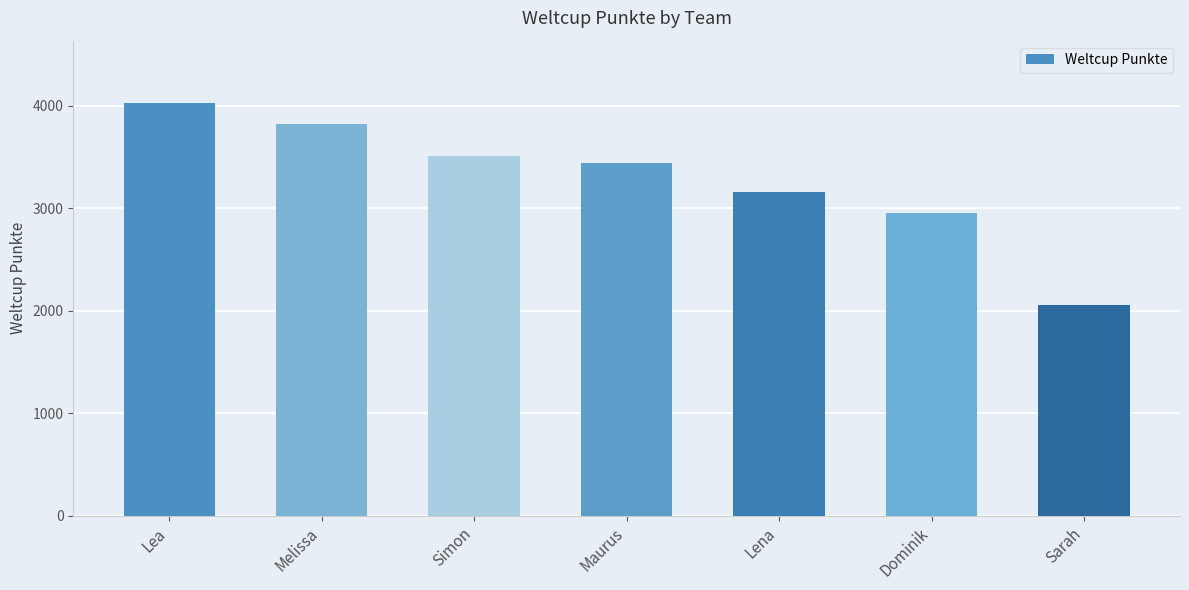

At which category does the chart reach its peak across all series?

Lea